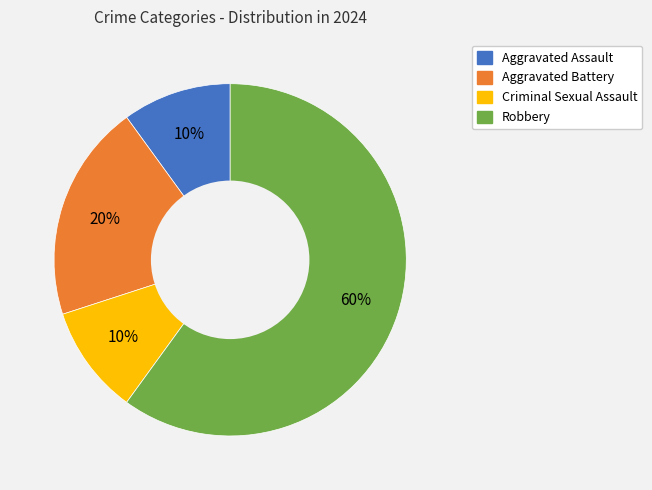

Is it true that Robbery is 60% of the pie?

True